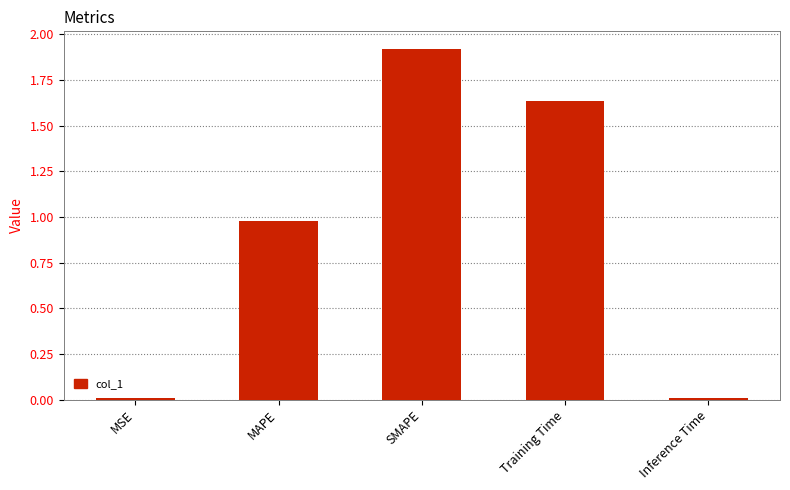

Does the chart contain stacked bars?

No